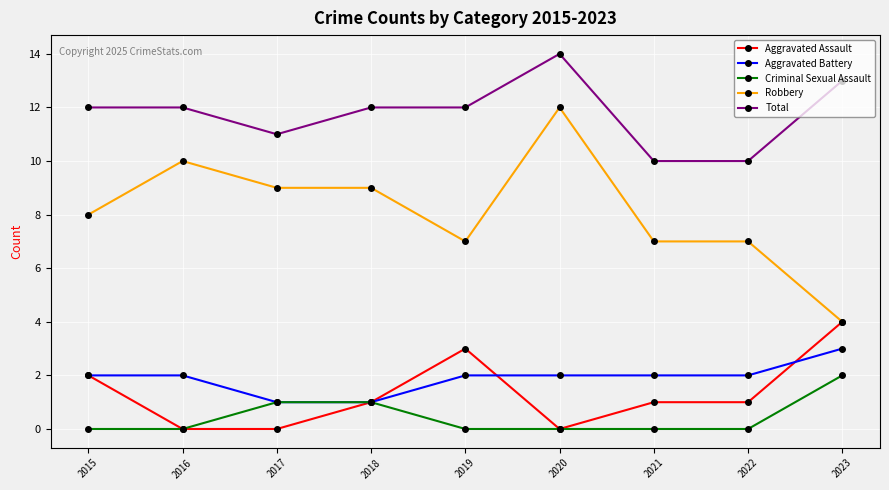

True or false: Aggravated Assault and Total intersect in this chart.

False